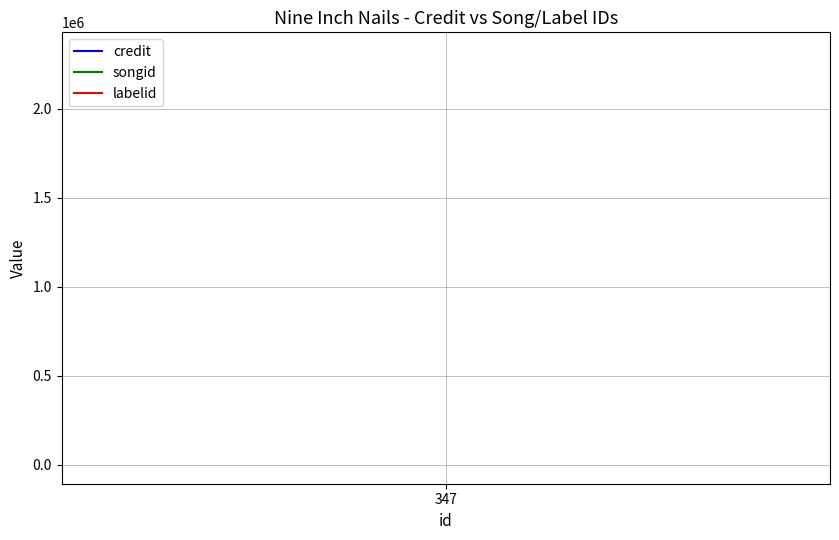

True or false: songid has a value of 1066805 at 347.

False